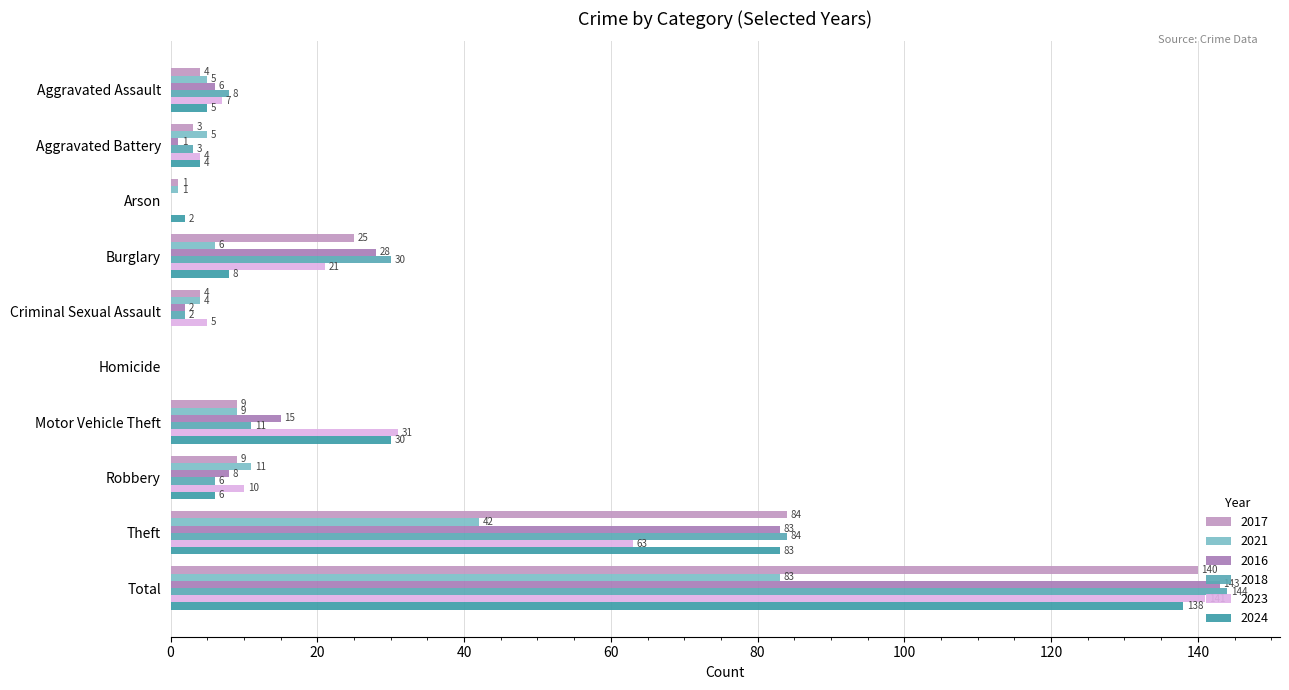

Reading left to right, extract all data points from this chart.

2017: 4	3	1	25	4	0	9	9	84	140
2021: 5	5	1	6	4	0	9	11	42	83
2016: 6	1	0	28	2	0	15	8	83	143
2018: 8	3	0	30	2	0	11	6	84	144
2023: 7	4	0	21	5	0	31	10	63	141
2024: 5	4	2	8	0	0	30	6	83	138